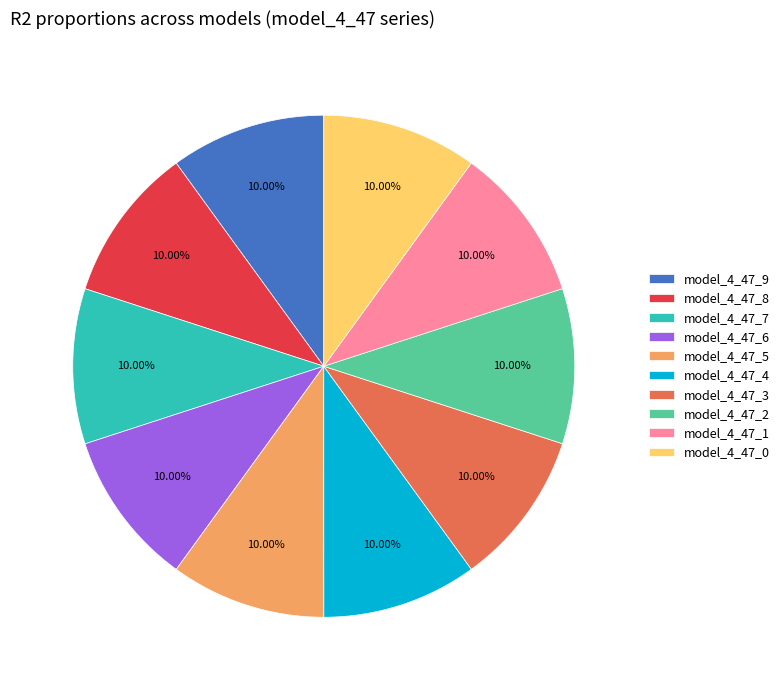

Is model_4_47_0 the majority of the pie?

No